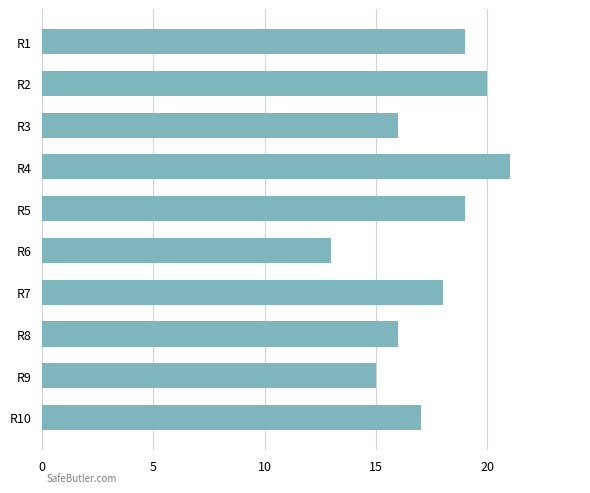

How many distinct data groups are displayed?

1